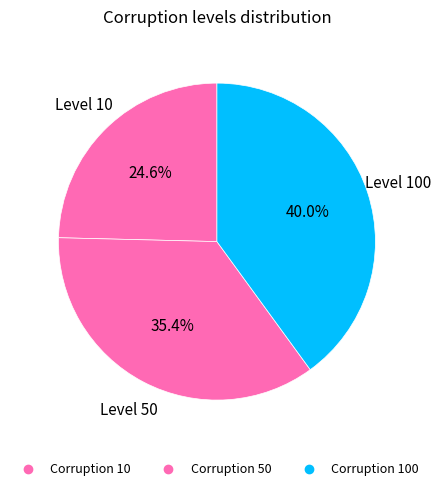

Which slice is the largest?

100